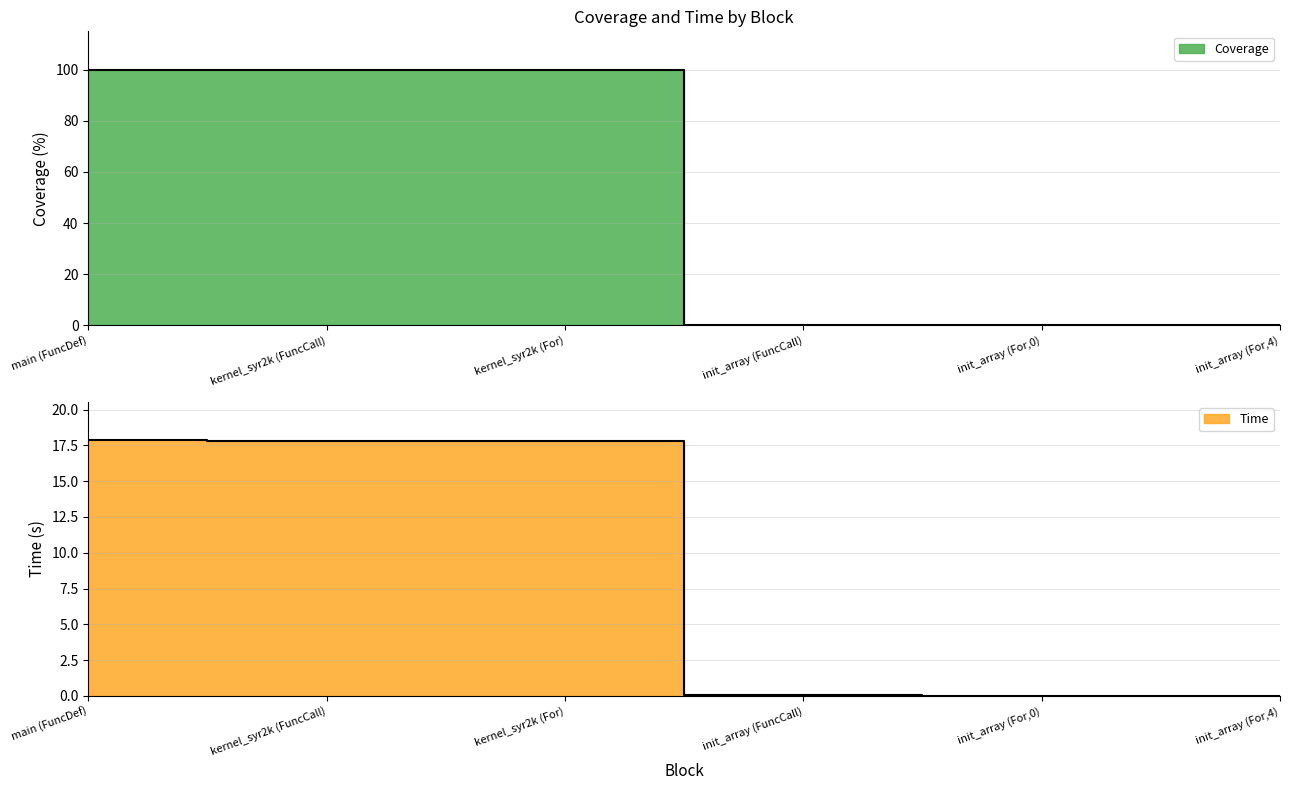

How many values in the Coverage series exceed 99?

3